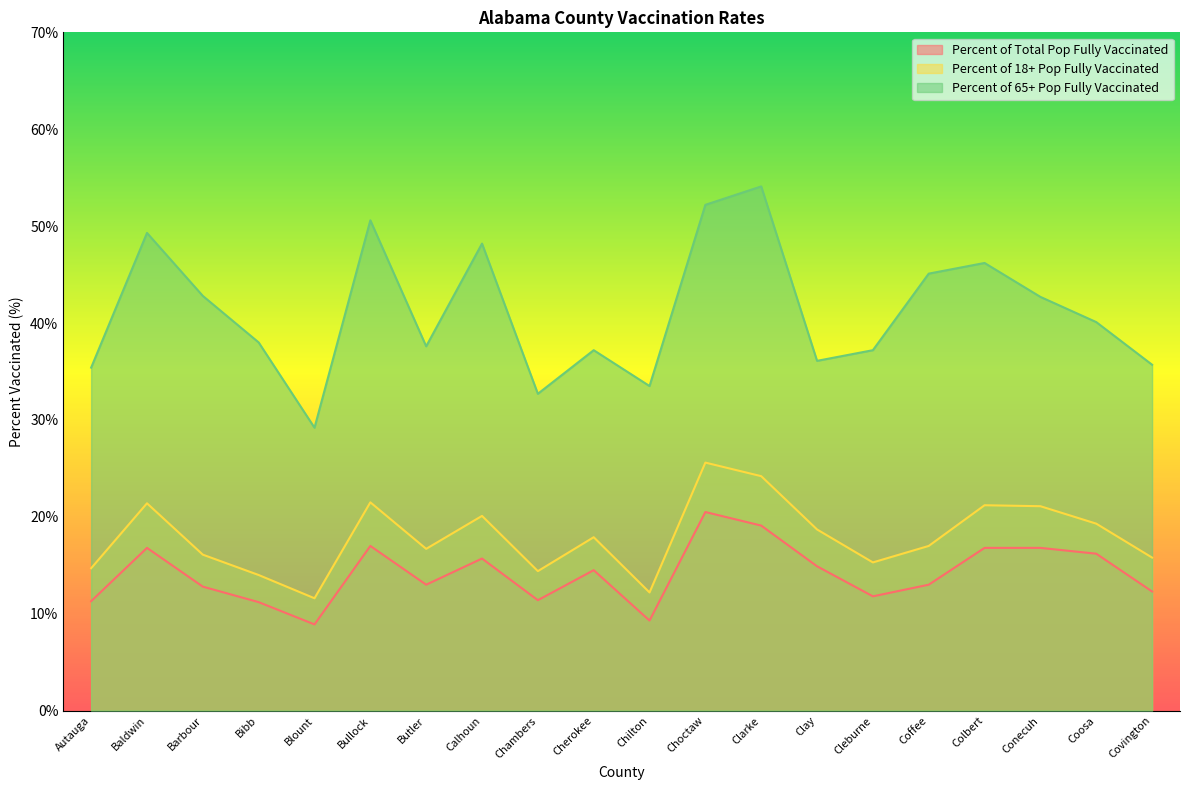

What is the difference between the maximum and minimum values in the Percent of 18+ Pop Fully Vaccinated series?

14.0